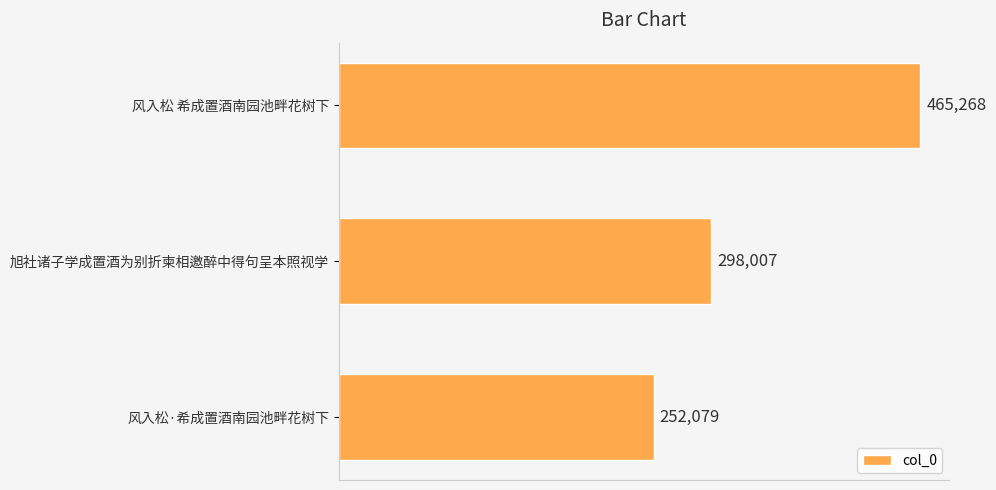

What is the change in value from 旭社诸子学成置酒为别折柬相邀醉中得句呈本照视学 to 风入松·希成置酒南园池畔花树下?

-45928